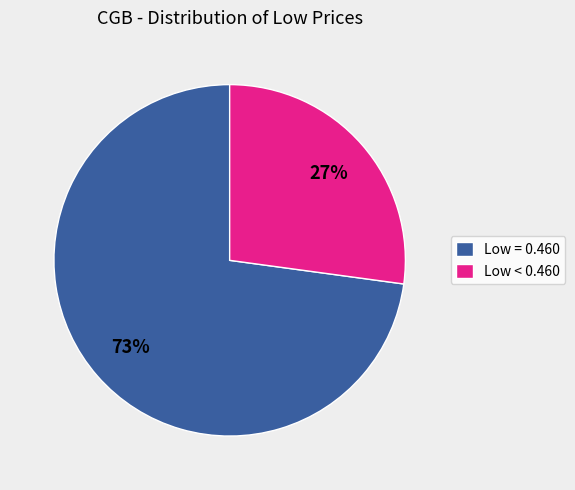

To the nearest percent, what percentage of the pie is Low < 0.460?

27%